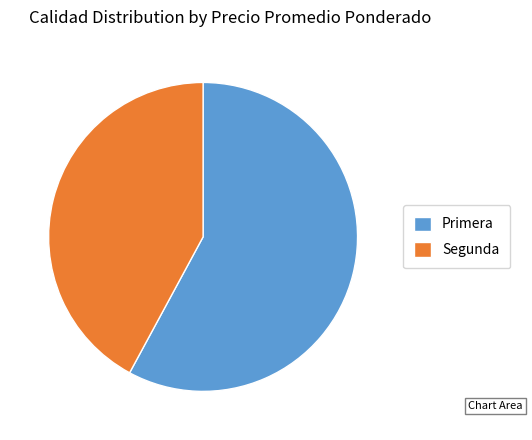

How many slices are in this pie chart?

2